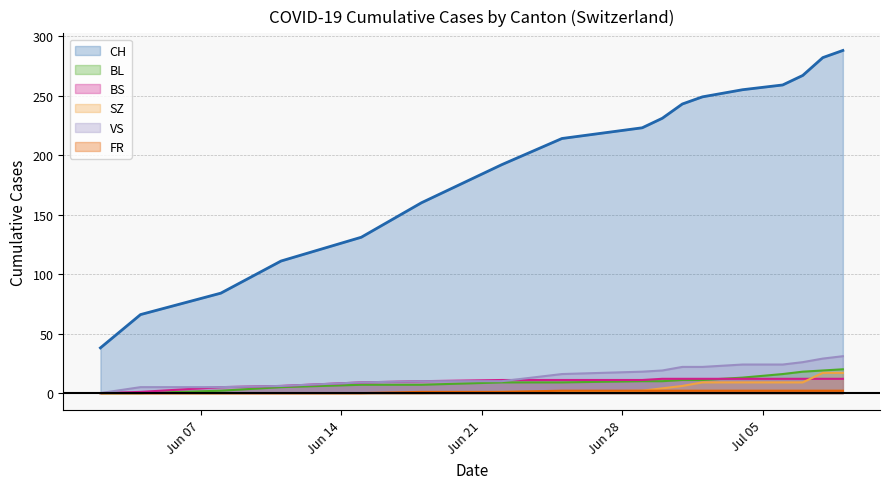

True or false: VS and BL cross at least once.

False